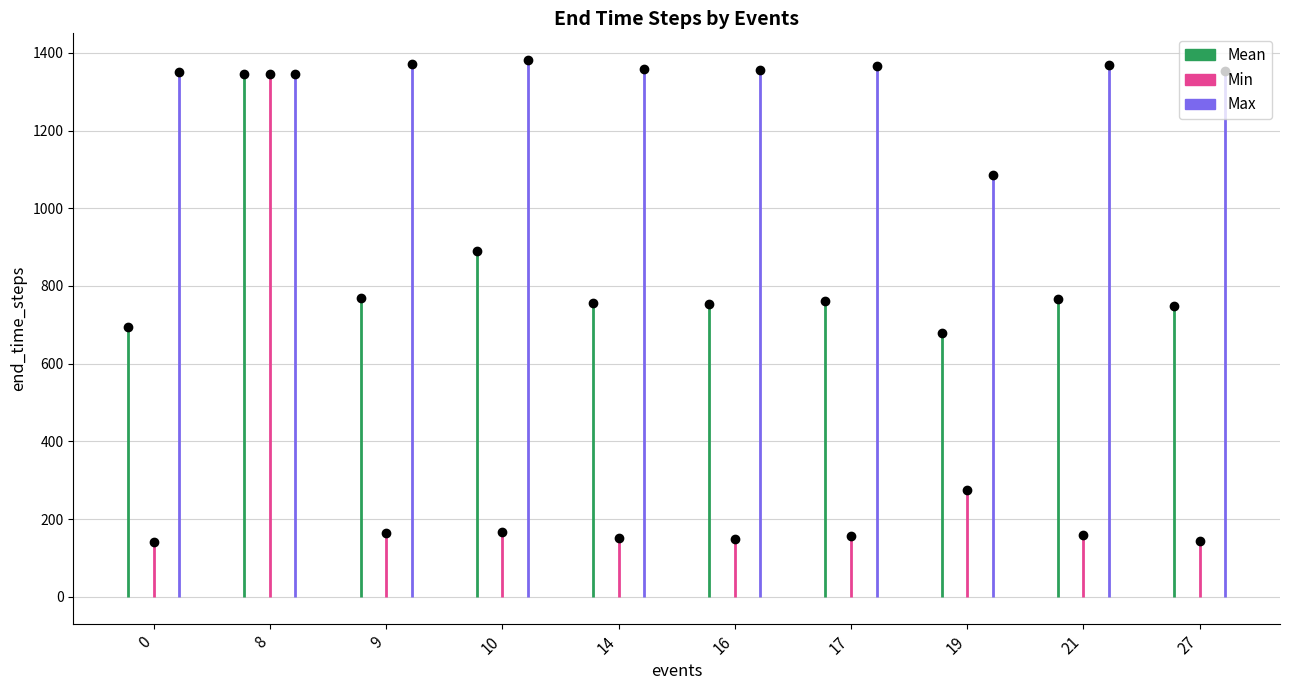

How many distinct data groups are displayed?

3